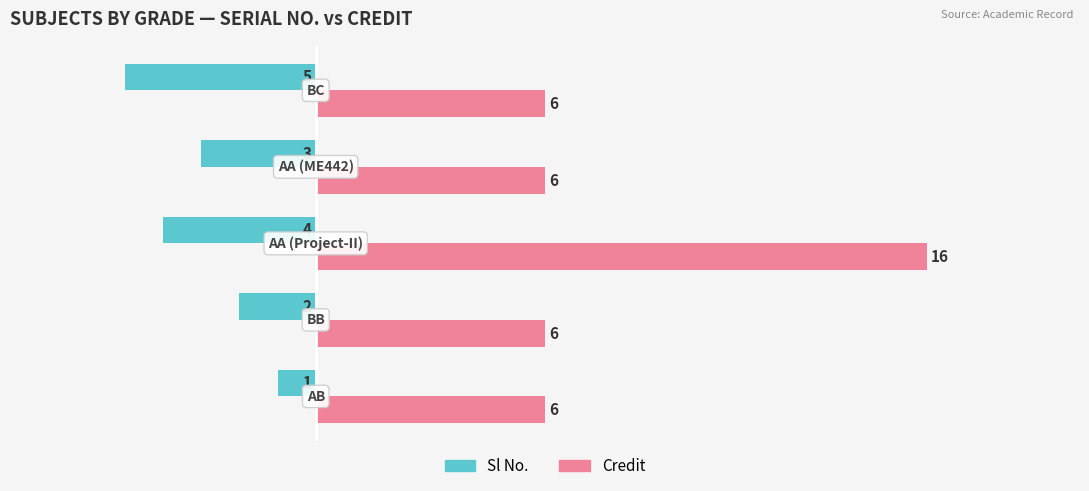

Count the Sl No. values in the range -4 to -2.

3